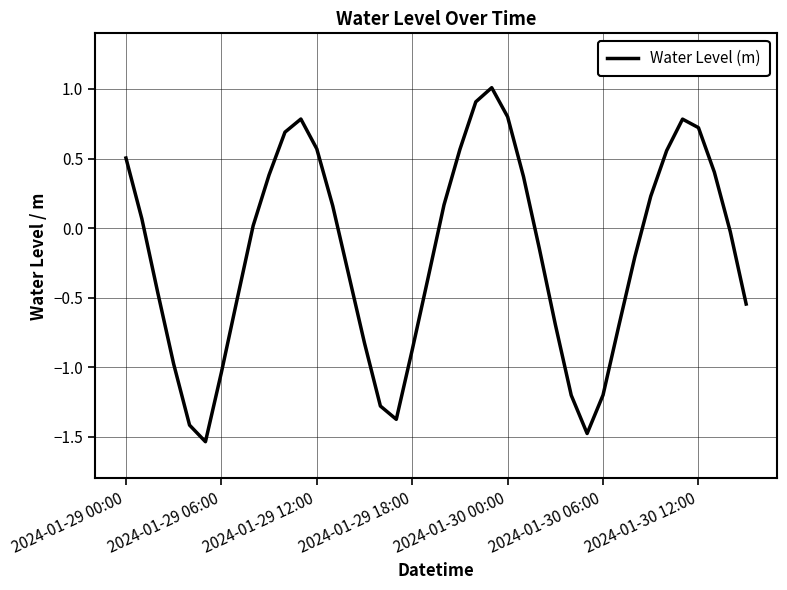

What is the maximum value shown in the chart?

1.0